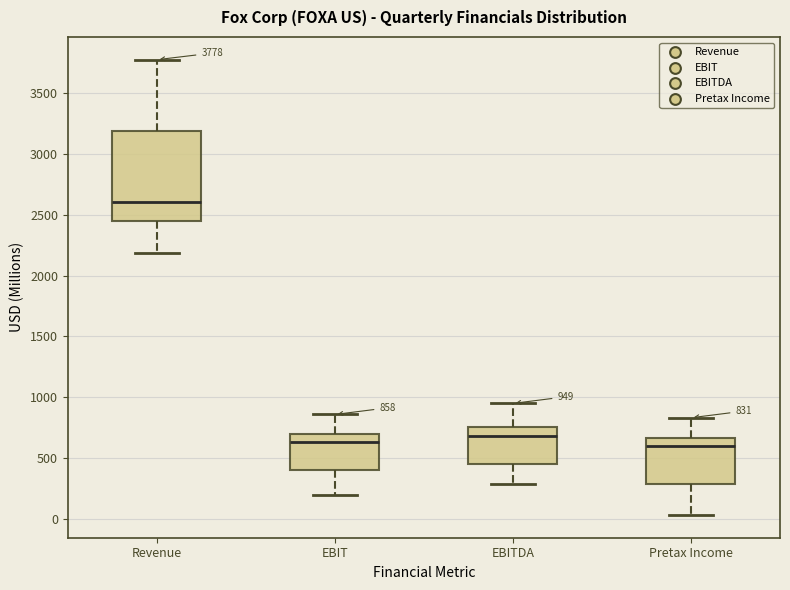

Which box is the tallest, from its lower edge to its upper edge?

Revenue